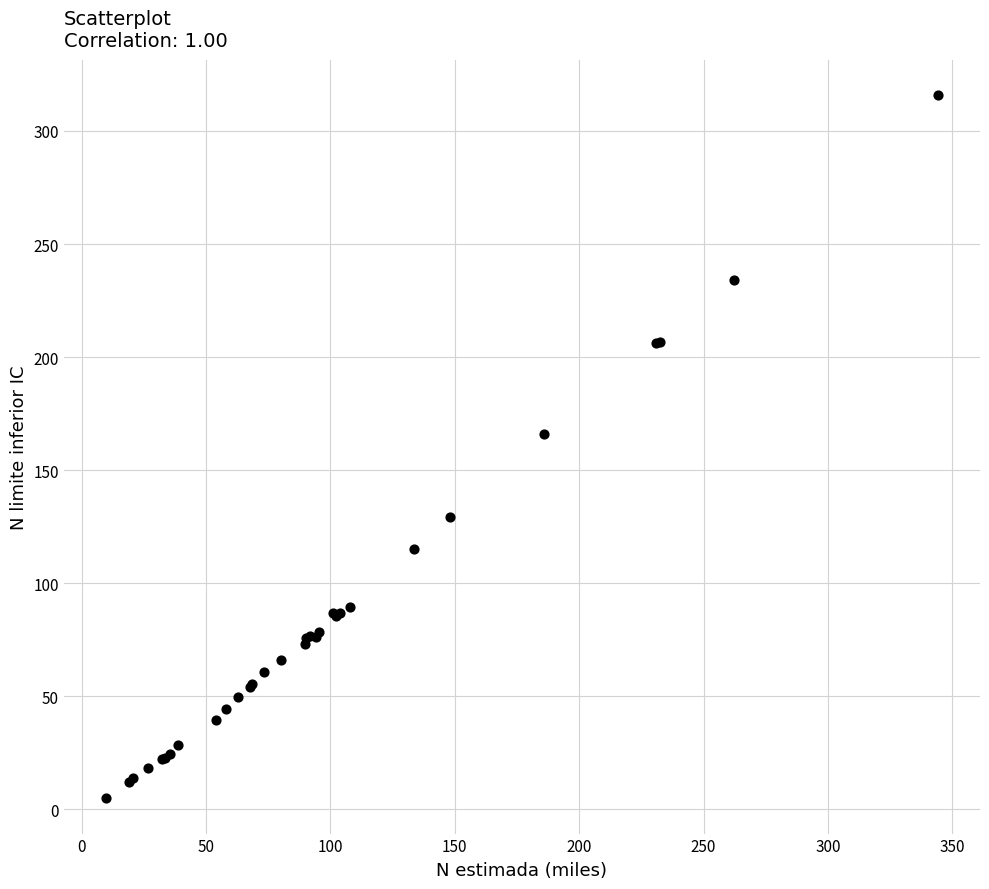

What Y value in the scatter plot is closest to 160?

166.1